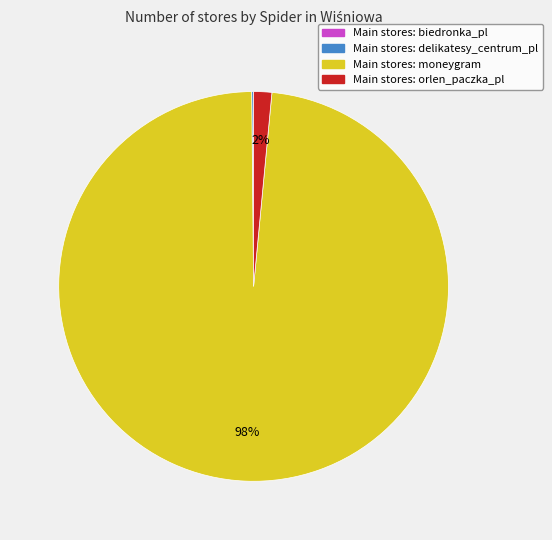

To the nearest percent, what is the average slice percentage?

25%